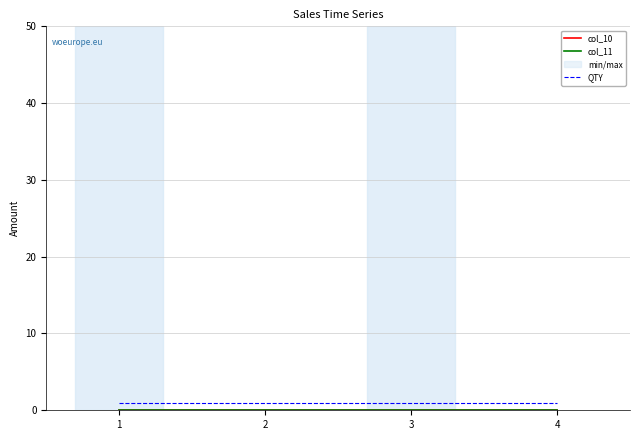

Which series has the largest total across all categories?

QTY